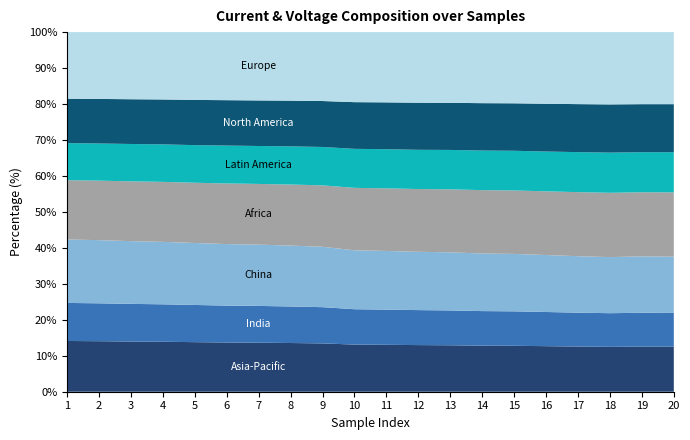

What is the total value across all series at 11?

100.0